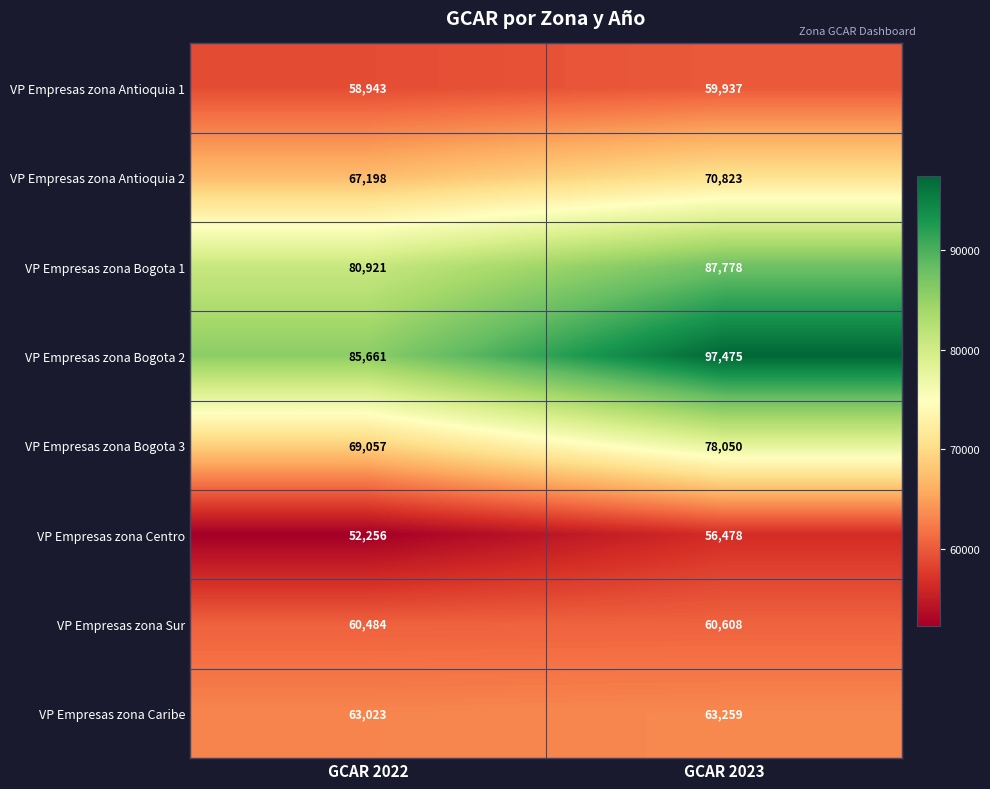

Reading left to right, extract all data points from this chart.

VP Empresas zona Antioquia 1: GCAR 2022=58943	GCAR 2023=59937
VP Empresas zona Antioquia 2: GCAR 2022=67198	GCAR 2023=70823
VP Empresas zona Bogota 1: GCAR 2022=80921	GCAR 2023=87778
VP Empresas zona Bogota 2: GCAR 2022=85661	GCAR 2023=97475
VP Empresas zona Bogota 3: GCAR 2022=69057	GCAR 2023=78050
VP Empresas zona Centro: GCAR 2022=52256	GCAR 2023=56478
VP Empresas zona Sur: GCAR 2022=60484	GCAR 2023=60608
VP Empresas zona Caribe: GCAR 2022=63023	GCAR 2023=63259